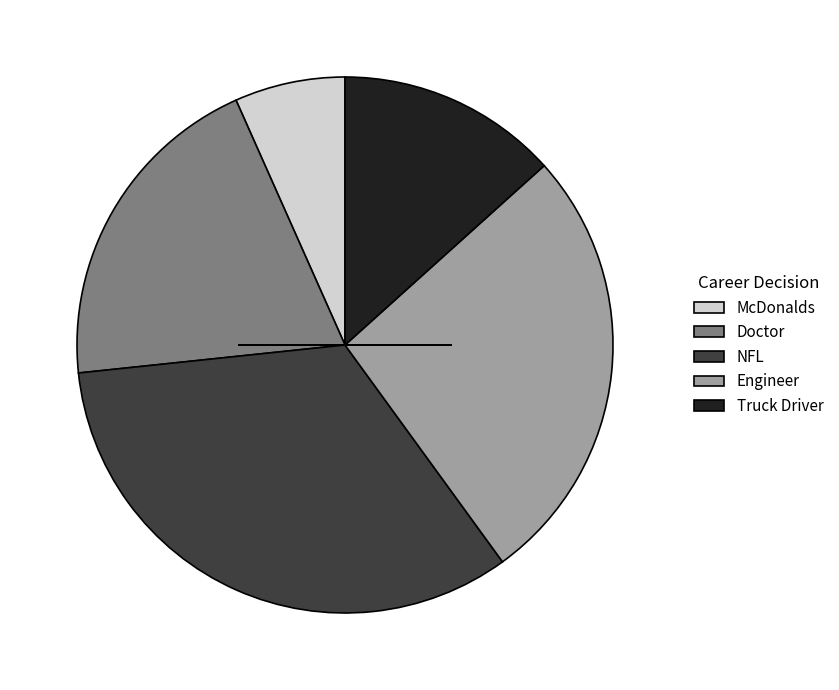

Approximately how many times larger is the value at Truck Driver compared to McDonalds?

2.0